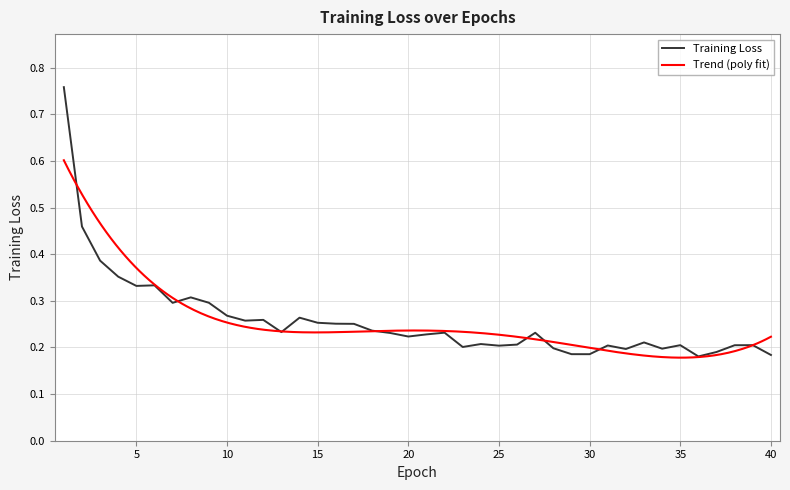

Reading right to left, transcribe all the data shown in this chart.

40=0.2	39=0.2	38=0.2	37=0.2	36=0.2	35=0.2	34=0.2	33=0.2	32=0.2	31=0.2	30=0.2	29=0.2	28=0.2	27=0.2	26=0.2	25=0.2	24=0.2	23=0.2	22=0.2	21=0.2	20=0.2	19=0.2	18=0.2	17=0.3	16=0.3	15=0.3	14=0.3	13=0.2	12=0.3	11=0.3	10=0.3	9=0.3	8=0.3	7=0.3	6=0.3	5=0.3	4=0.4	3=0.4	2=0.5	1=0.8